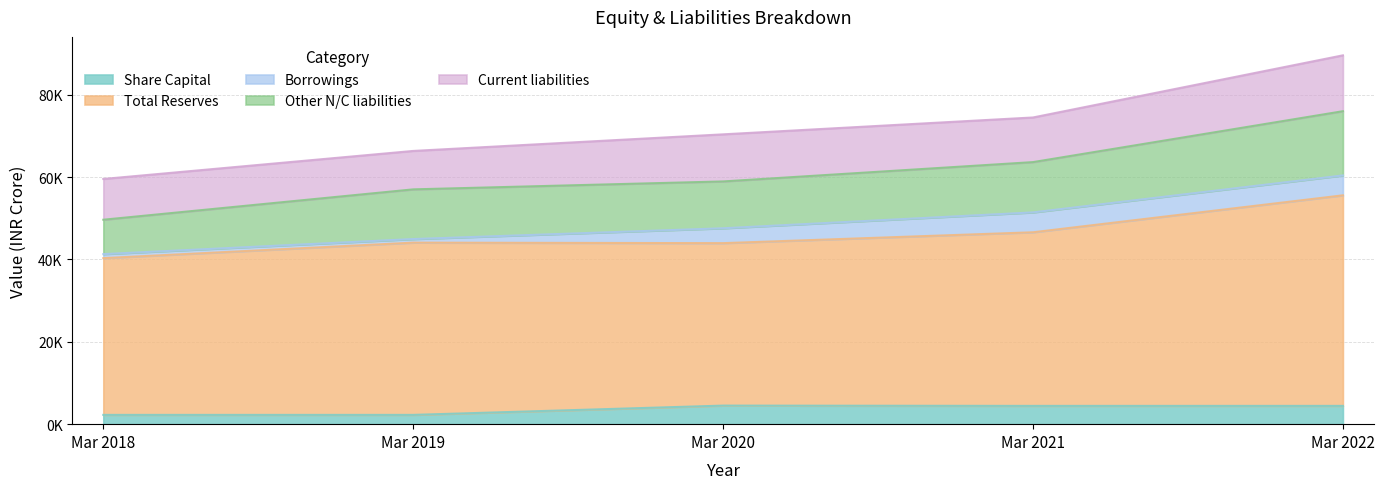

List the labels in order of Borrowings value, smallest first.

Mar 2019, Mar 2018, Mar 2020, Mar 2021, Mar 2022